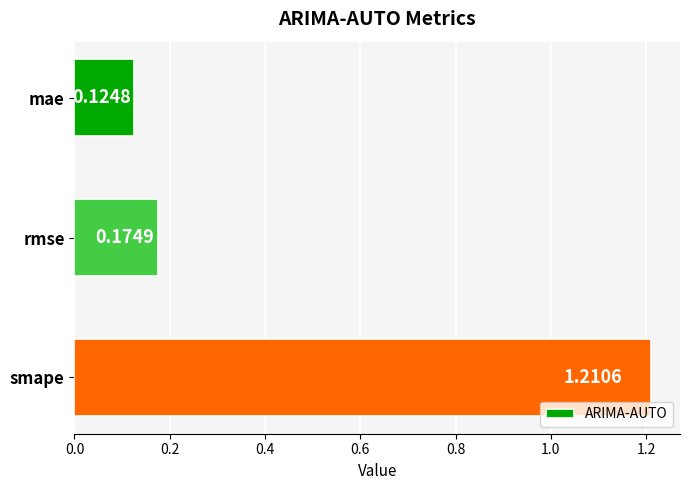

How many values are between 0 and 1?

2